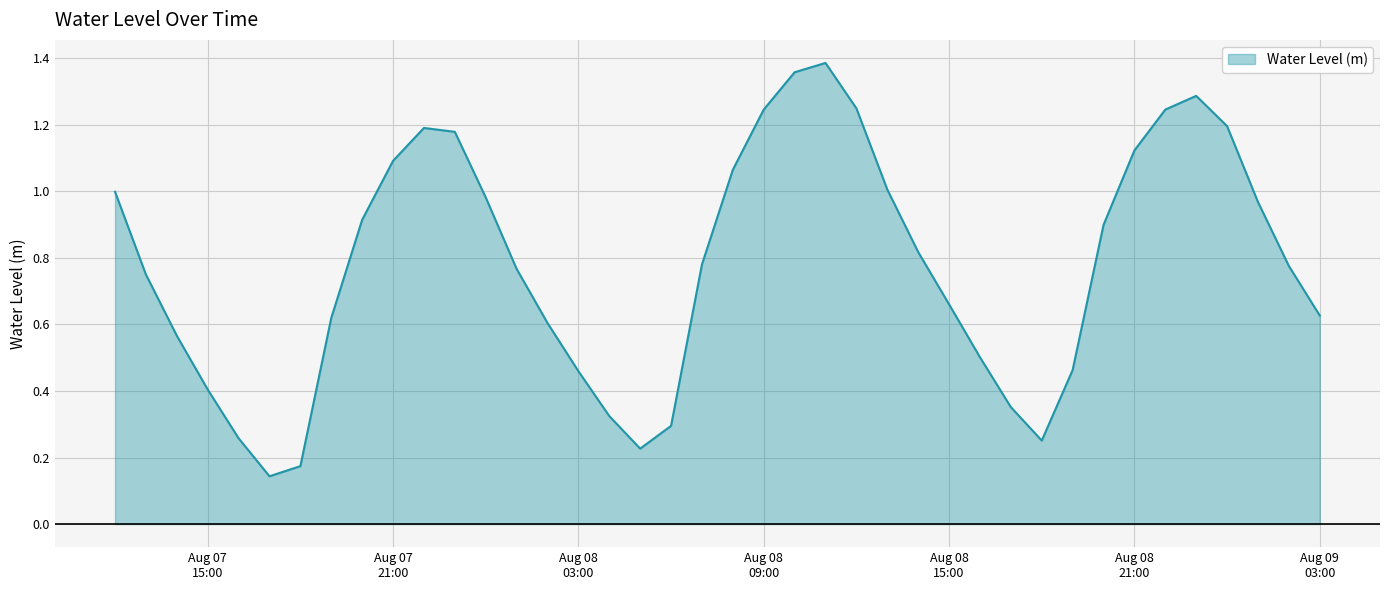

Rank the categories by value from lowest to highest.

2024-08-07 17:00:00, 2024-08-07 18:00:00, 2024-08-08 05:00:00, 2024-08-08 18:00:00, 2024-08-07 16:00:00, 2024-08-08 06:00:00, 2024-08-08 04:00:00, 2024-08-08 17:00:00, 2024-08-07 15:00:00, 2024-08-08 03:00:00, 2024-08-08 19:00:00, 2024-08-08 16:00:00, 2024-08-07 14:00:00, 2024-08-08 02:00:00, 2024-08-07 19:00:00, 2024-08-09 03:00:00, 2024-08-08 15:00:00, 2024-08-07 13:00:00, 2024-08-08 01:00:00, 2024-08-09 02:00:00, 2024-08-08 07:00:00, 2024-08-08 14:00:00, 2024-08-08 20:00:00, 2024-08-07 20:00:00, 2024-08-09 01:00:00, 2024-08-08 00:00:00, 2024-08-07 12:00:00, 2024-08-08 13:00:00, 2024-08-08 08:00:00, 2024-08-07 21:00:00, 2024-08-08 21:00:00, 2024-08-07 23:00:00, 2024-08-07 22:00:00, 2024-08-09 00:00:00, 2024-08-08 22:00:00, 2024-08-08 09:00:00, 2024-08-08 12:00:00, 2024-08-08 23:00:00, 2024-08-08 10:00:00, 2024-08-08 11:00:00